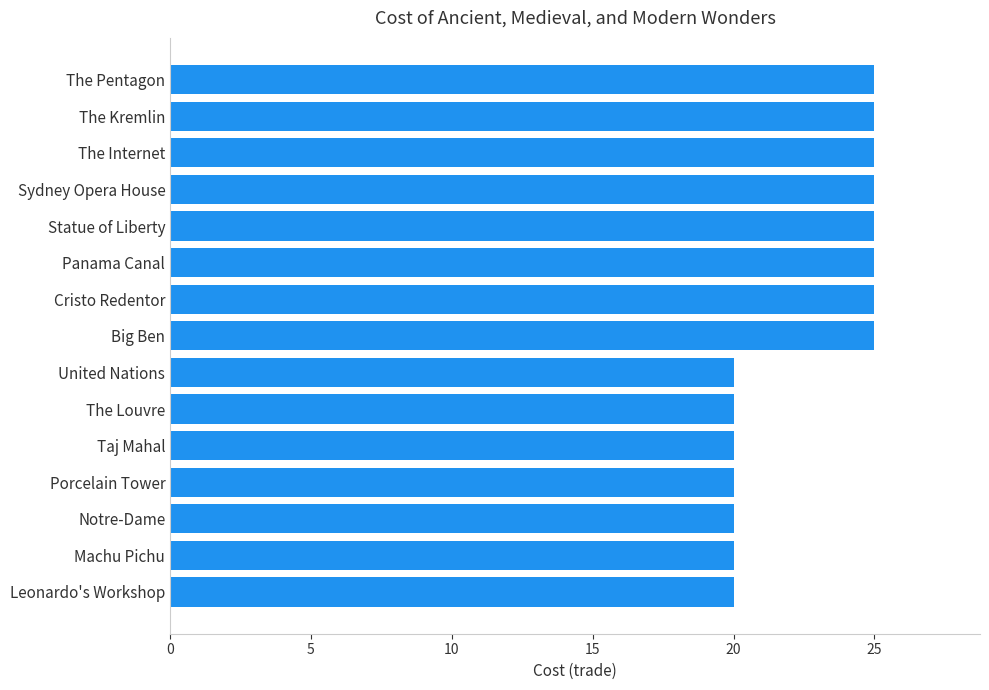

Reading bottom to top, what are all the values shown in this chart?

20	20	20	20	20	20	20	25	25	25	25	25	25	25	25